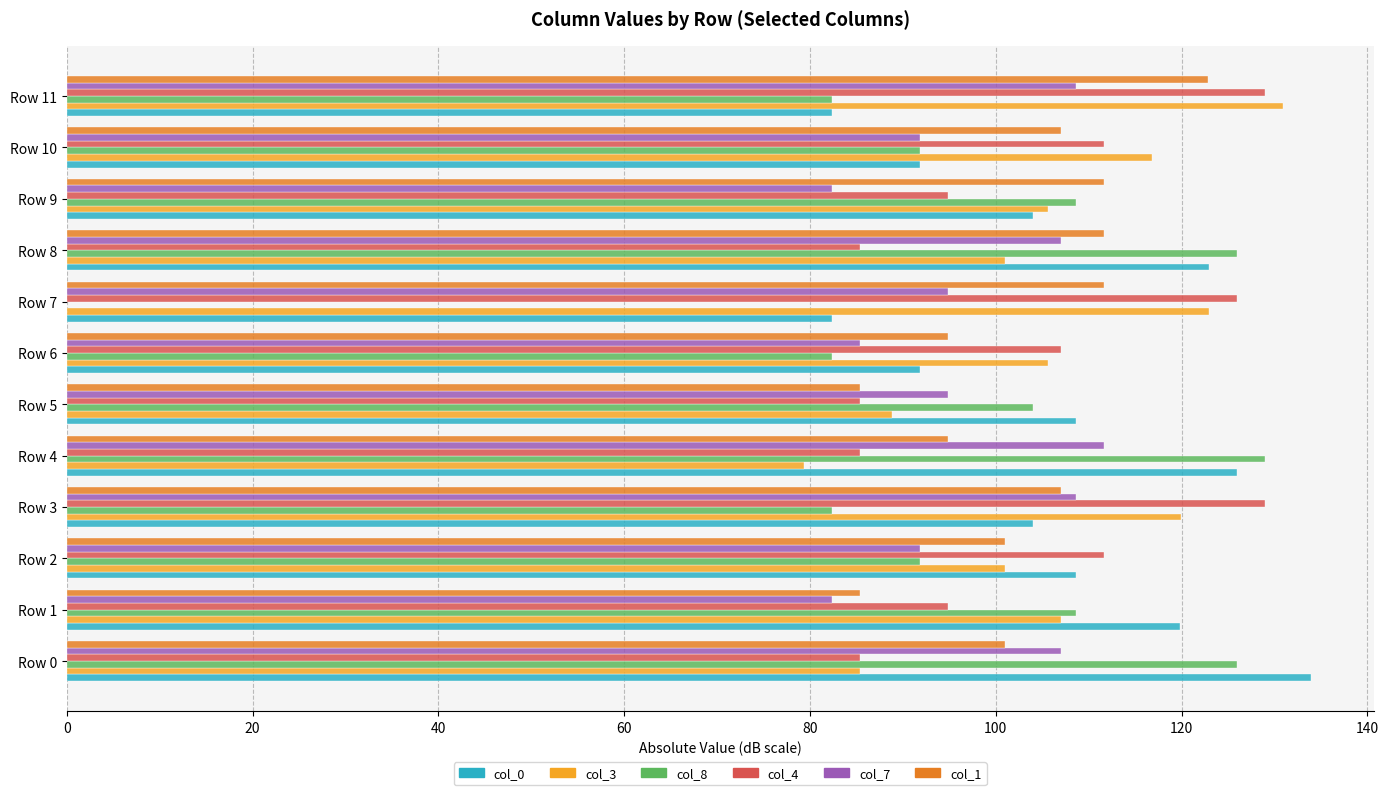

Which category has the highest value in the col_7 series?

Row 4